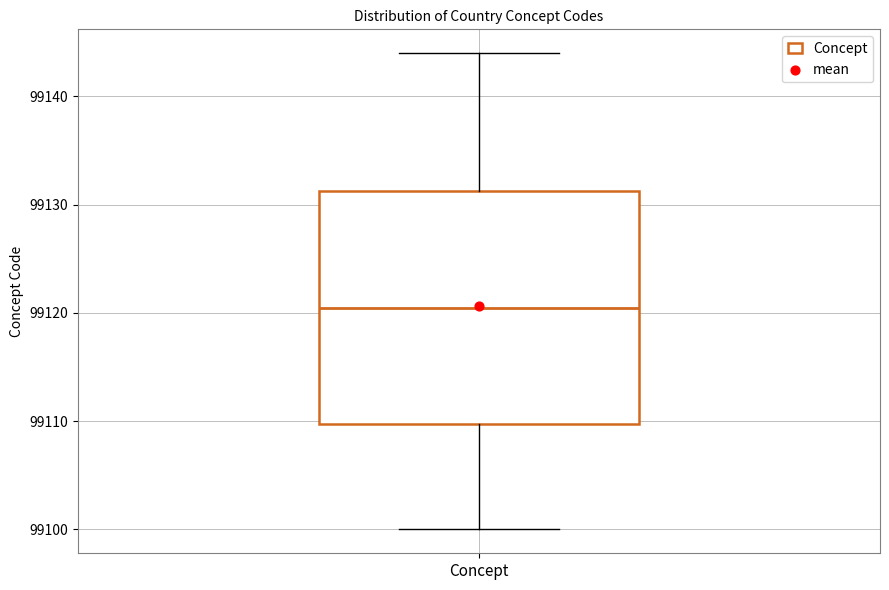

Transcribe this box plot: give where the median line is, the range the box spans, and where the two whiskers end, as read against the y-axis. The values are not printed on the chart, so give them approximately, as read against the axis.

median 99121, box 99110 to 99131, whiskers 99100 to 99144